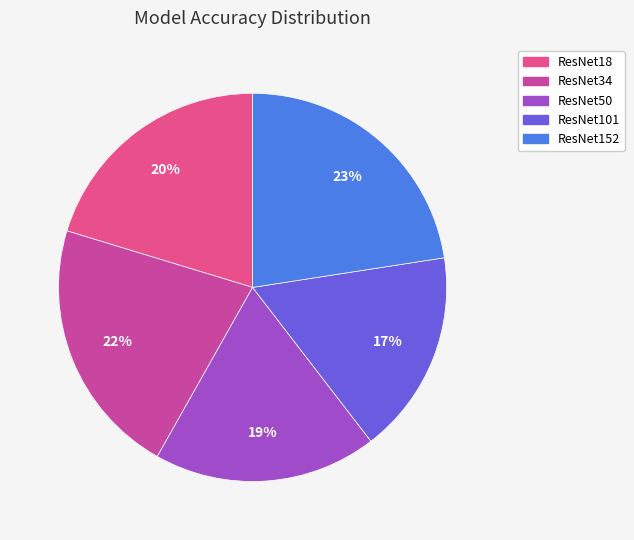

How many segments does this pie chart have?

5